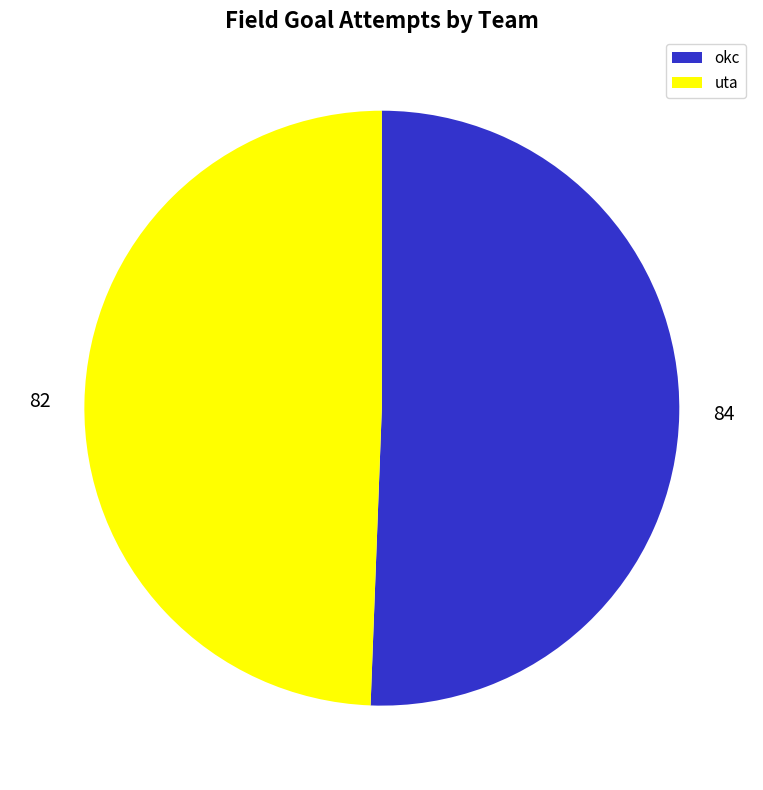

Between okc and uta, which is larger?

okc